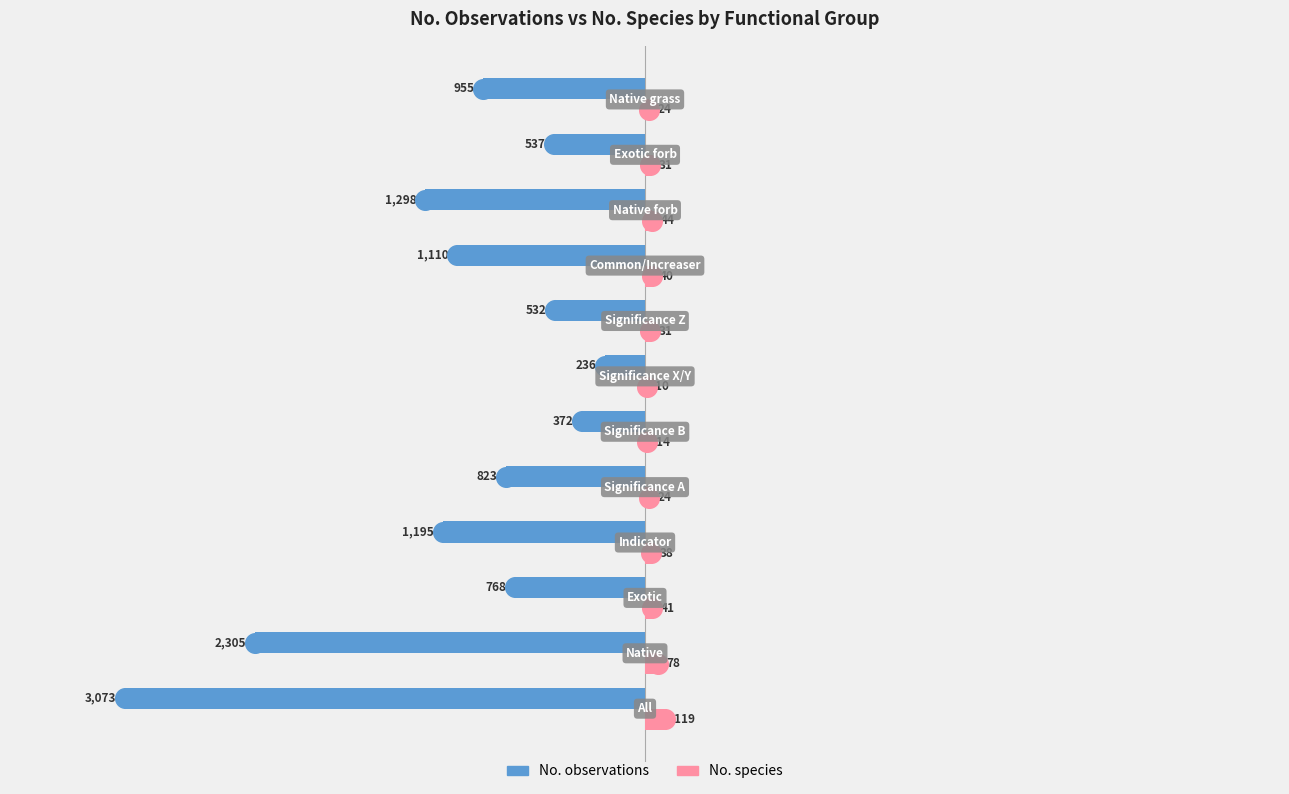

What are all the series names shown in the legend?

No. observations, No. species